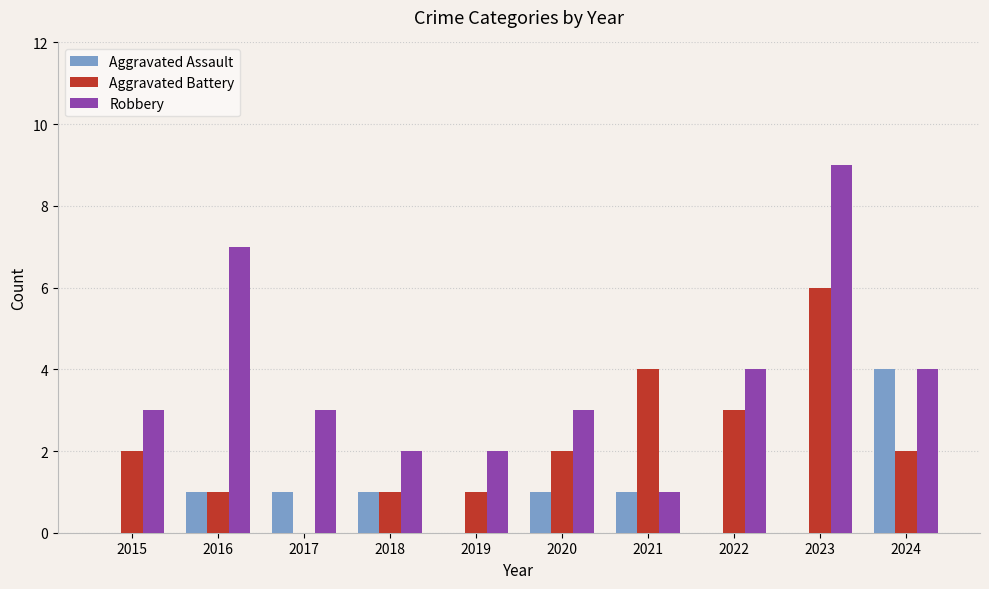

True or false: Robbery has a value of 1 at 2021.

True